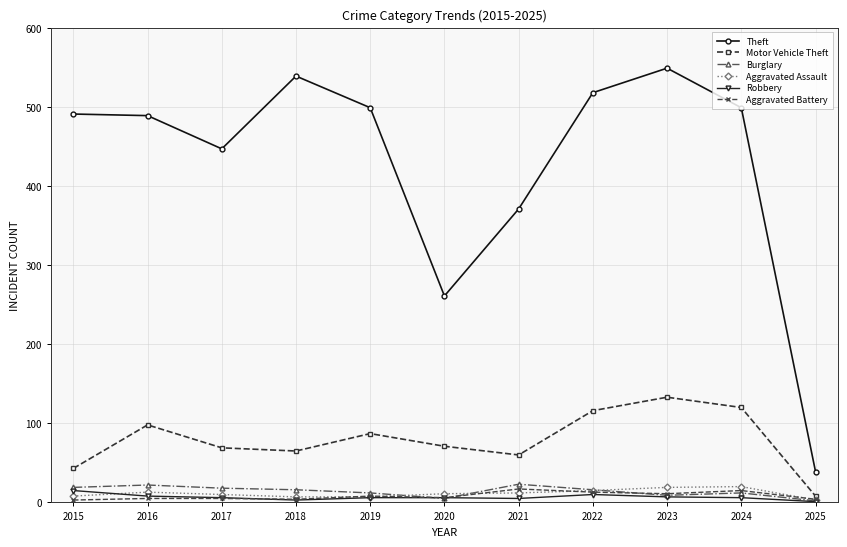

True or false: Motor Vehicle Theft has a value of 87 at 2019.

True